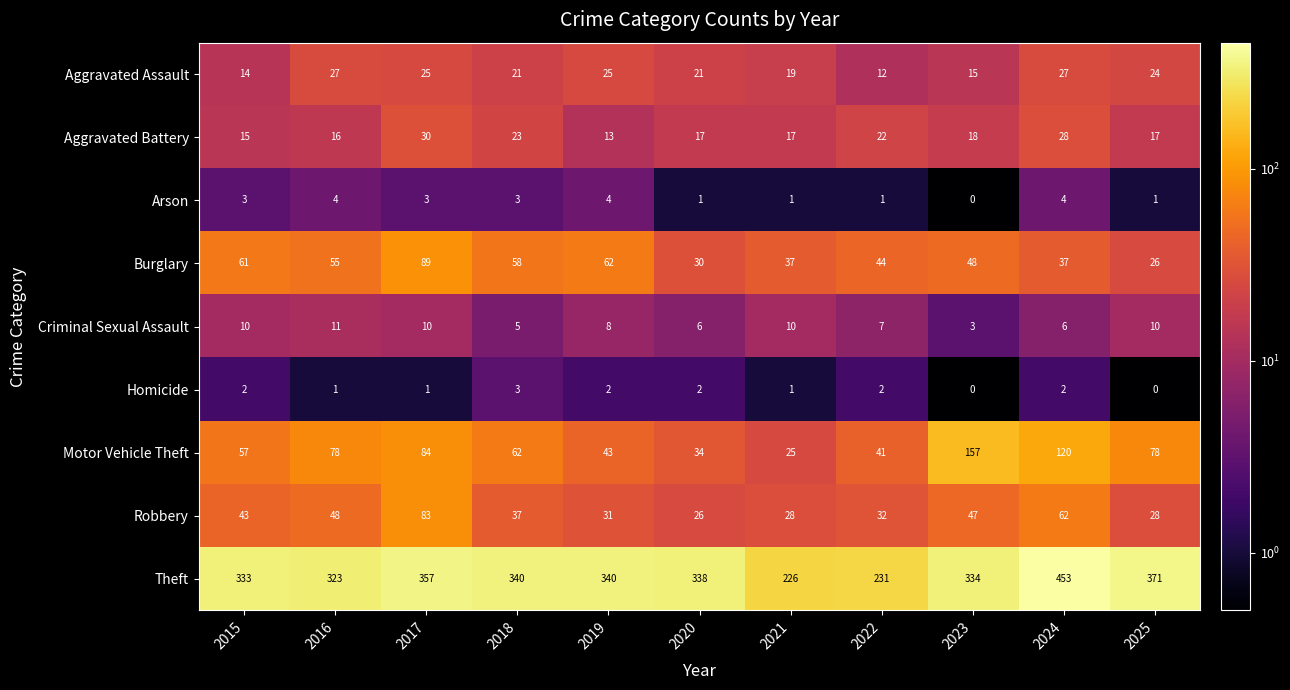

What is the difference between the highest and lowest values at 2023?

334